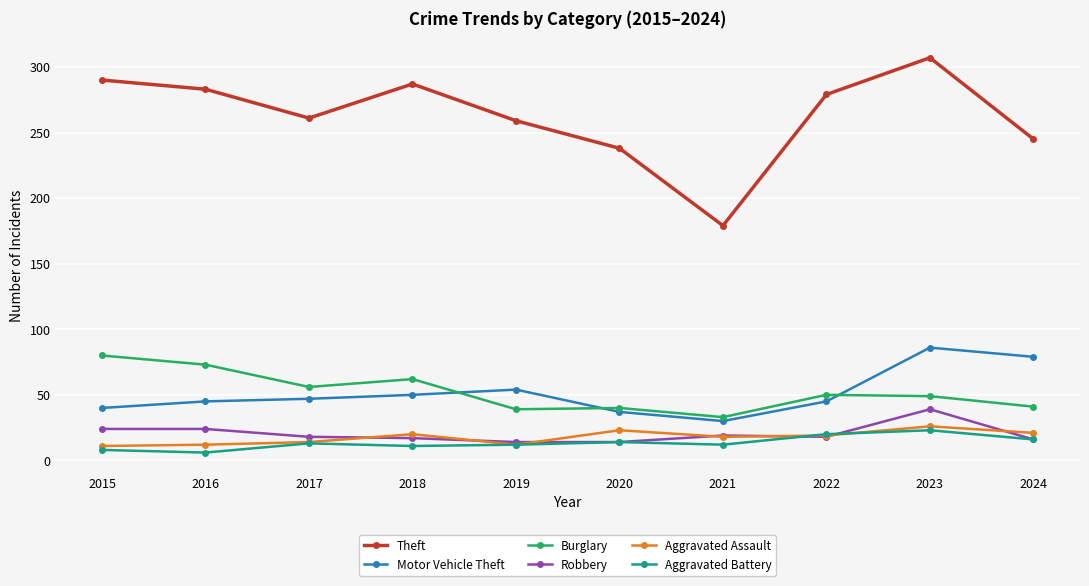

List the series in order of their peak value, highest first.

Theft, Motor Vehicle Theft, Burglary, Robbery, Aggravated Assault, Aggravated Battery